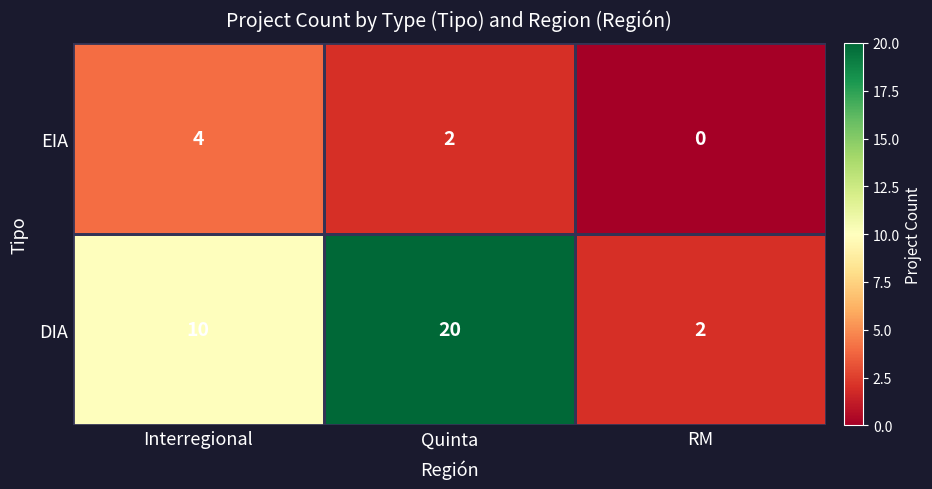

What is the approximate value of DIA at Quinta, to the nearest 10?

20